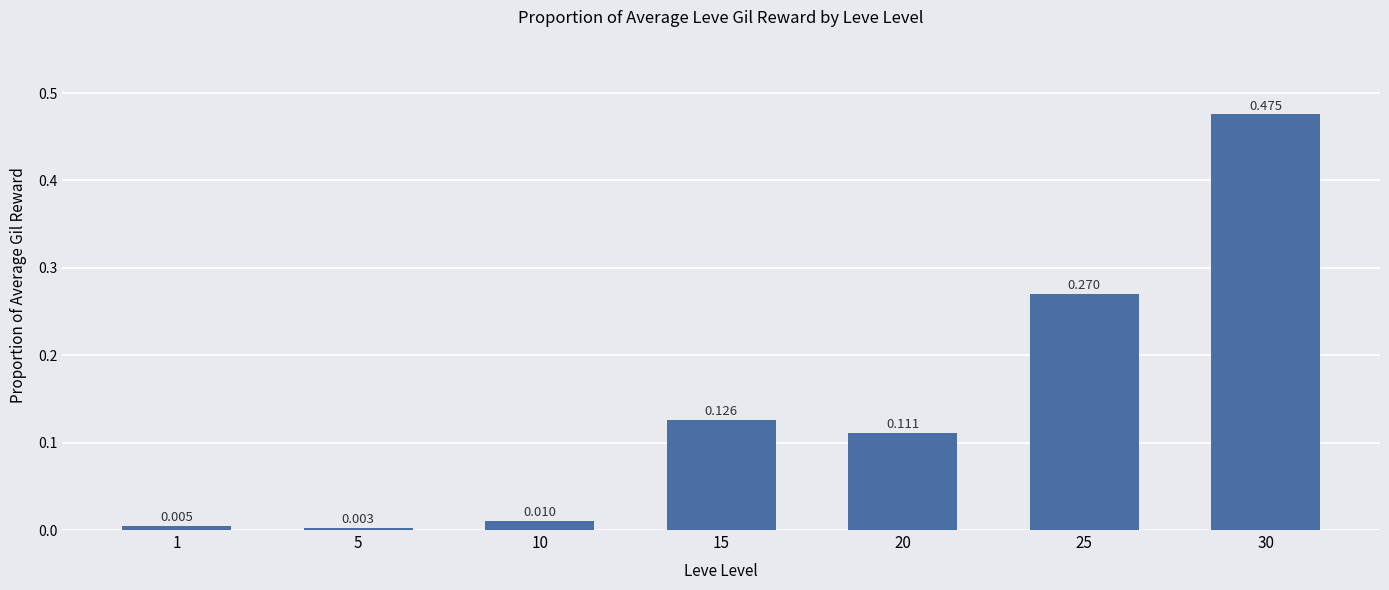

At which category does the chart reach its peak across all series?

30